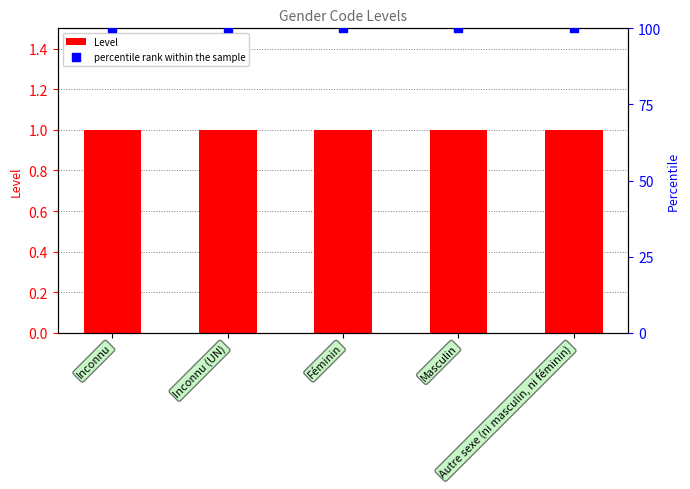

Which series reaches the maximum Y coordinate?

percentile rank within the sample